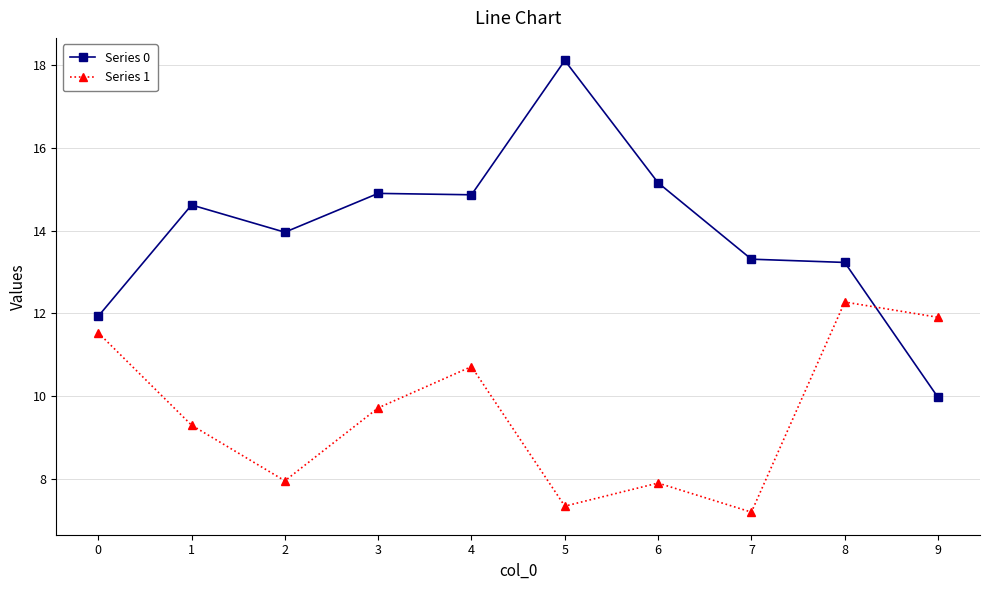

Is it true that Series 1 equals 7.2 at 7?

True